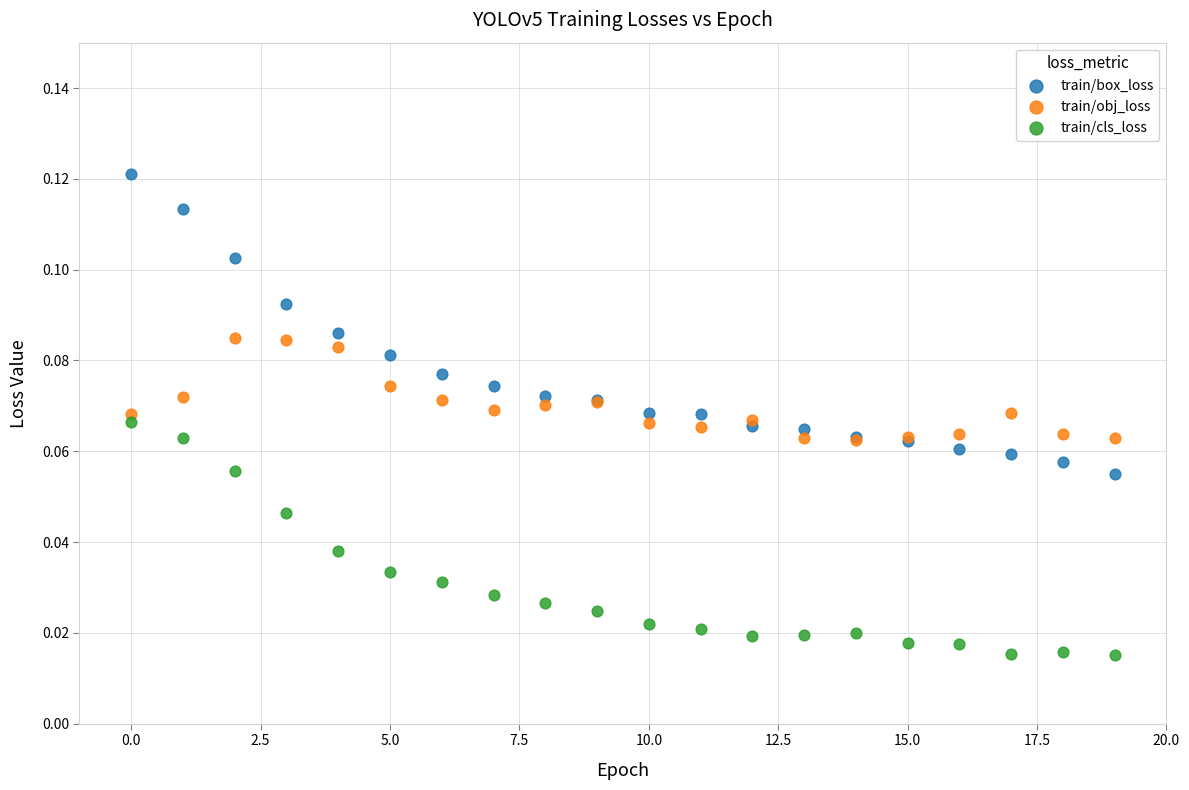

Which series has the widest spread of Y values?

train/box_loss